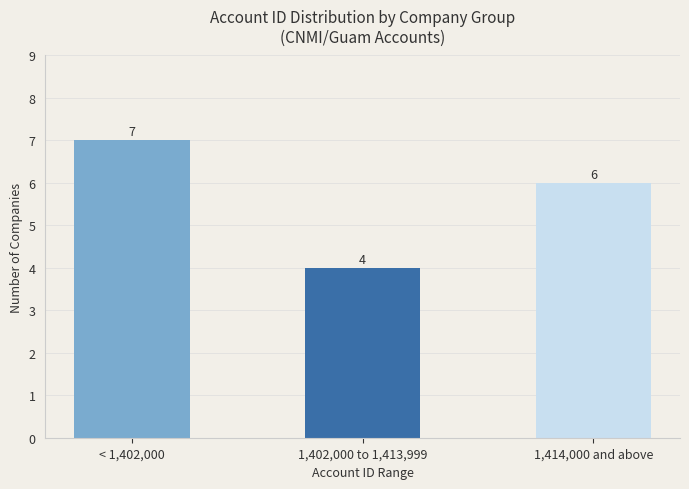

Between 1,414,000 and above and < 1,402,000, which is larger?

< 1,402,000